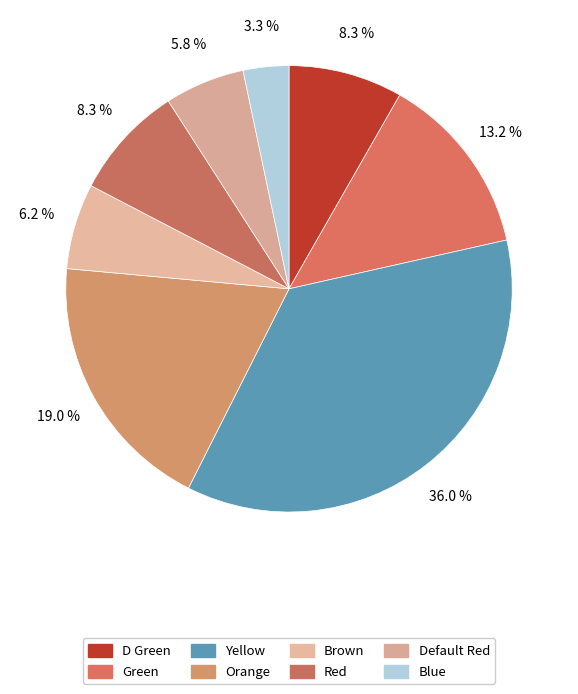

Count the number of slices in the pie.

8